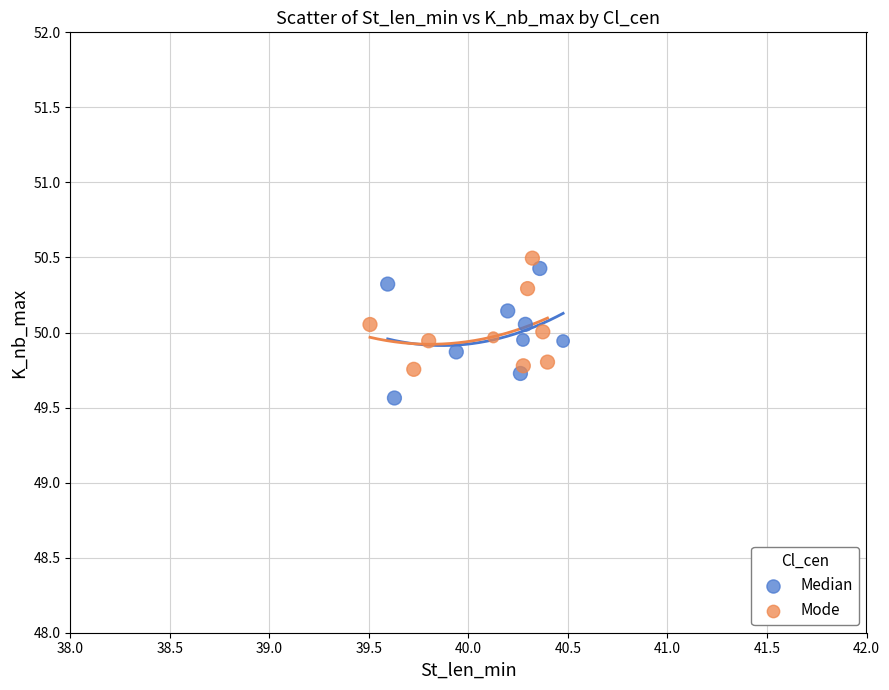

What are all the series names shown in the legend?

Median, Mode